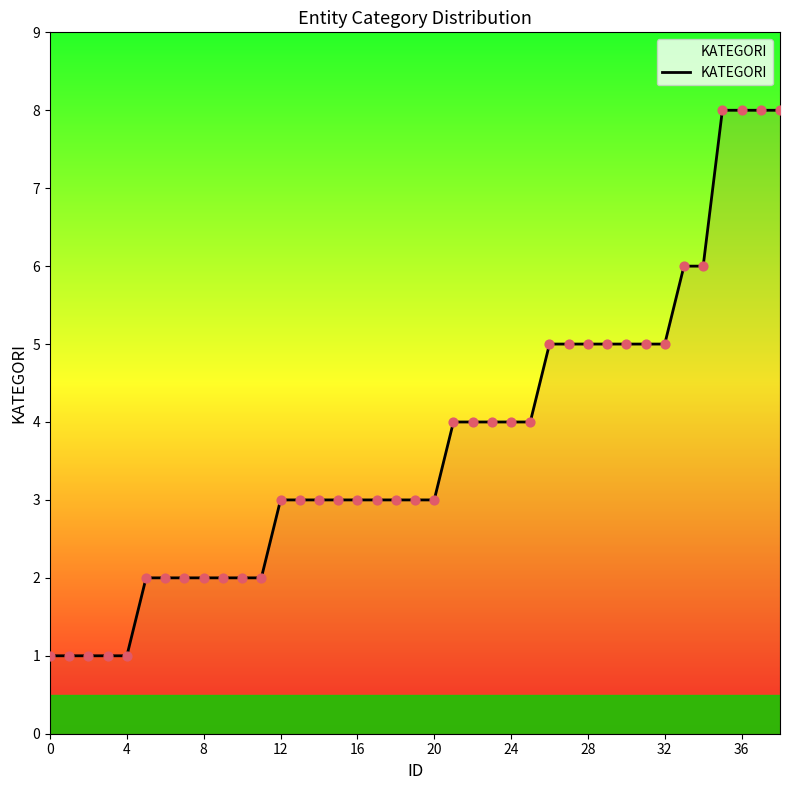

What is the difference between the maximum and minimum values?

7